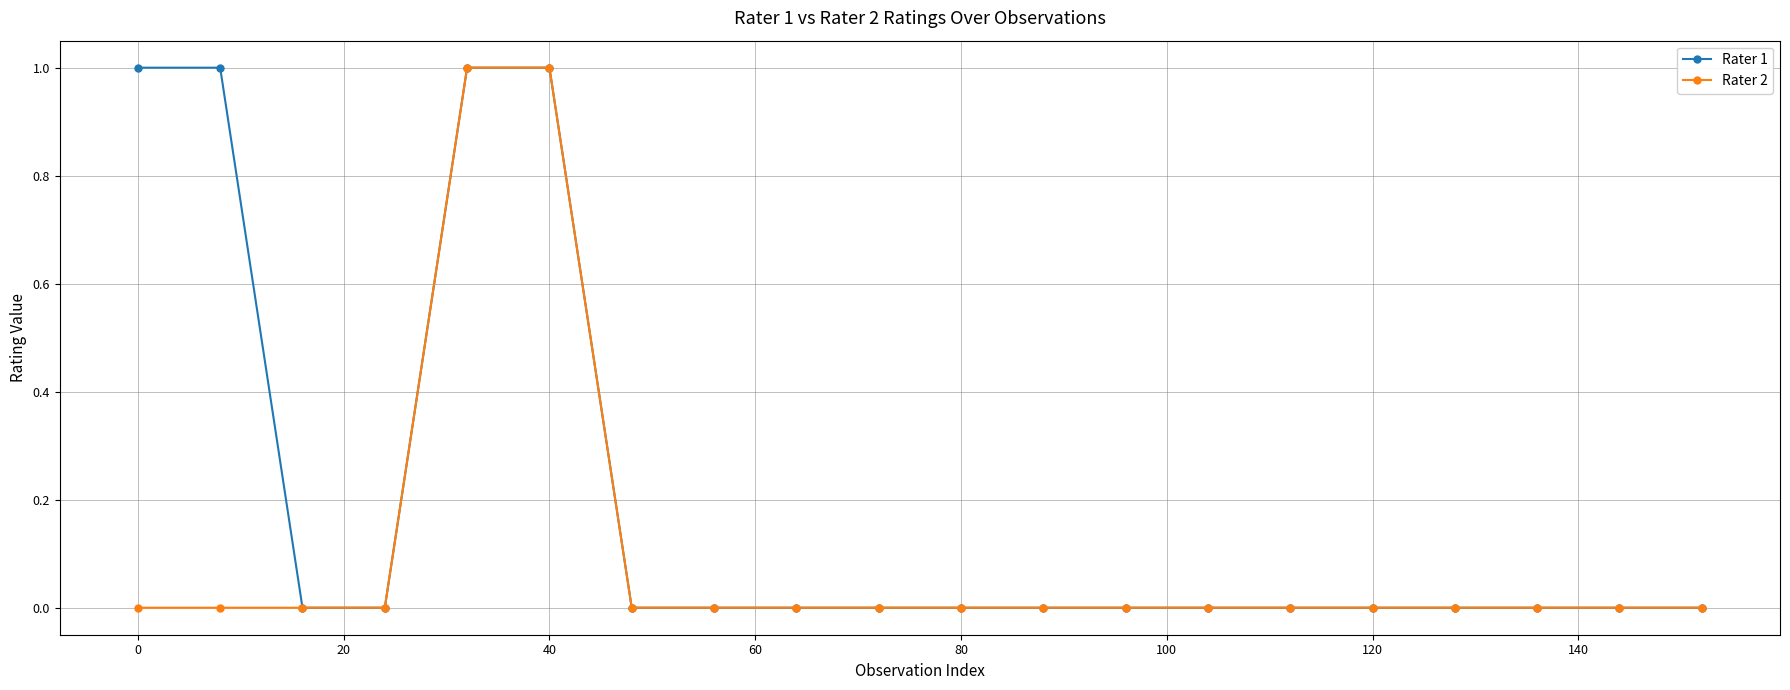

List the series in order of their overall mean, highest first.

Rater 1, Rater 2